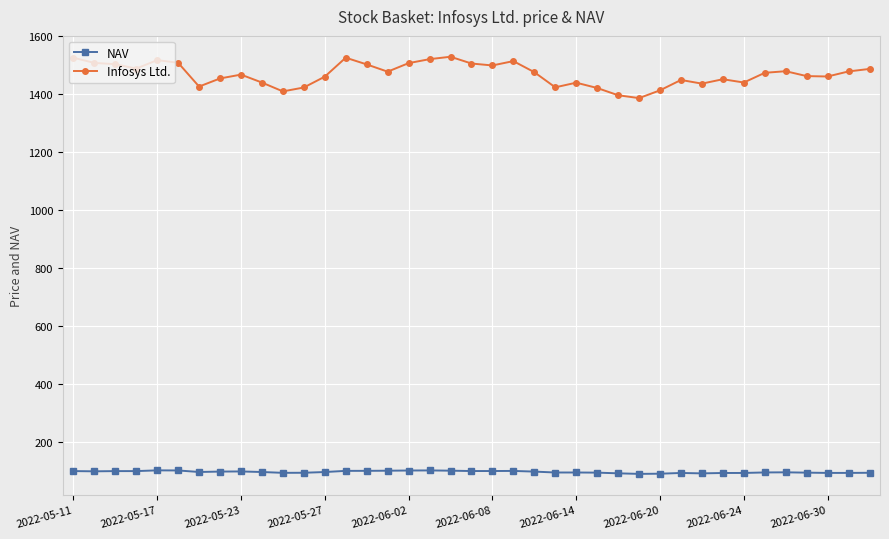

Which series has the widest spread of values?

Infosys Ltd.